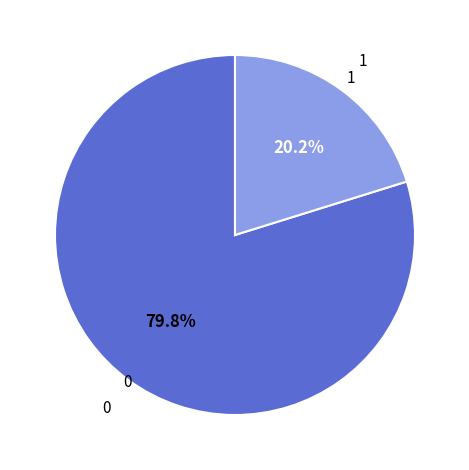

Is there any slice that represents more than half of the pie?

Yes